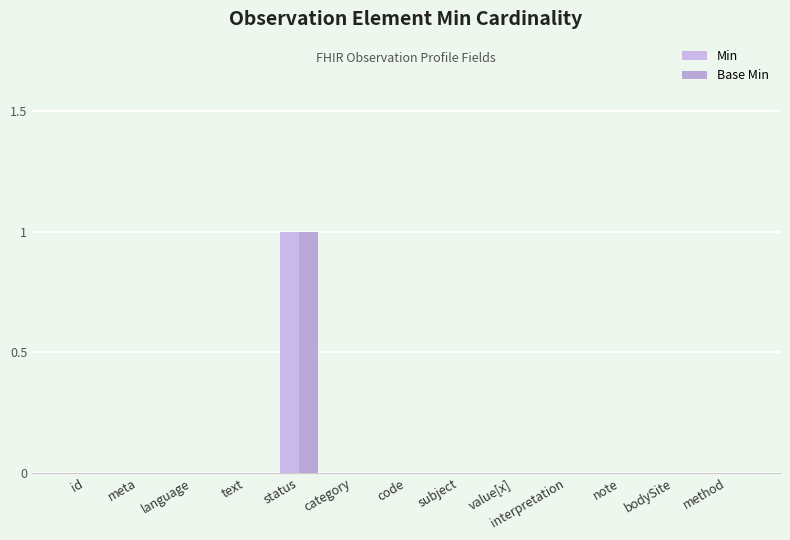

How many Base Min values are between 0 and 1?

13